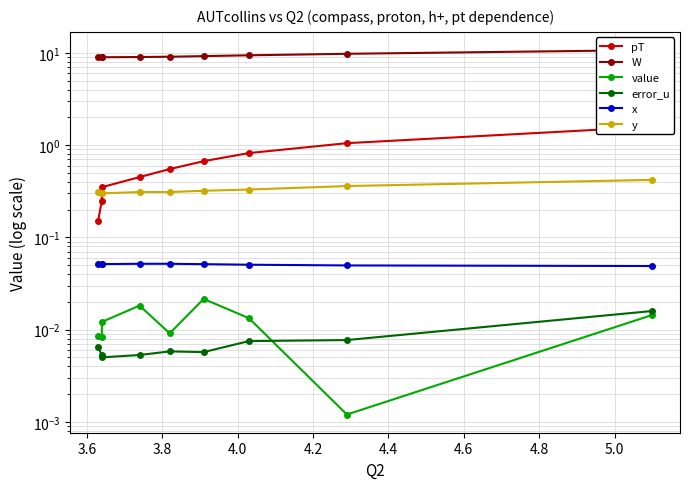

True or false: x has more than 1 interior local peaks.

False